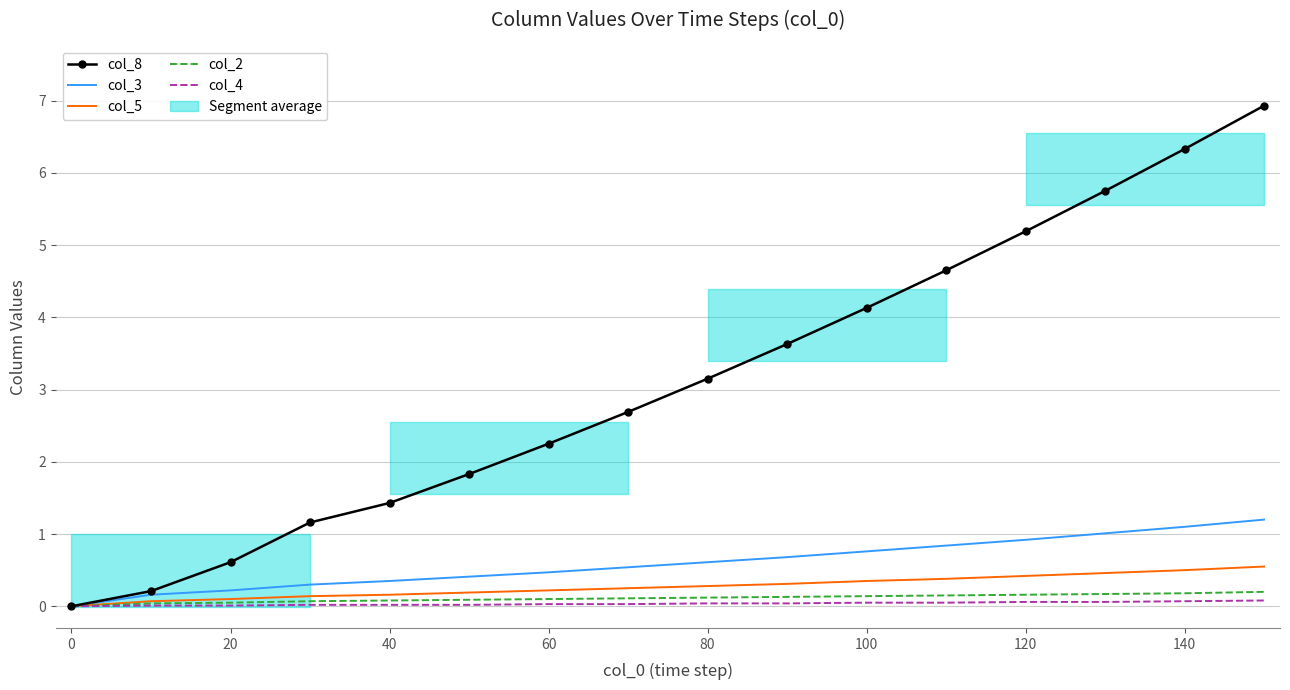

What are all the series names shown in the legend?

col_8, col_3, col_5, col_2, col_4